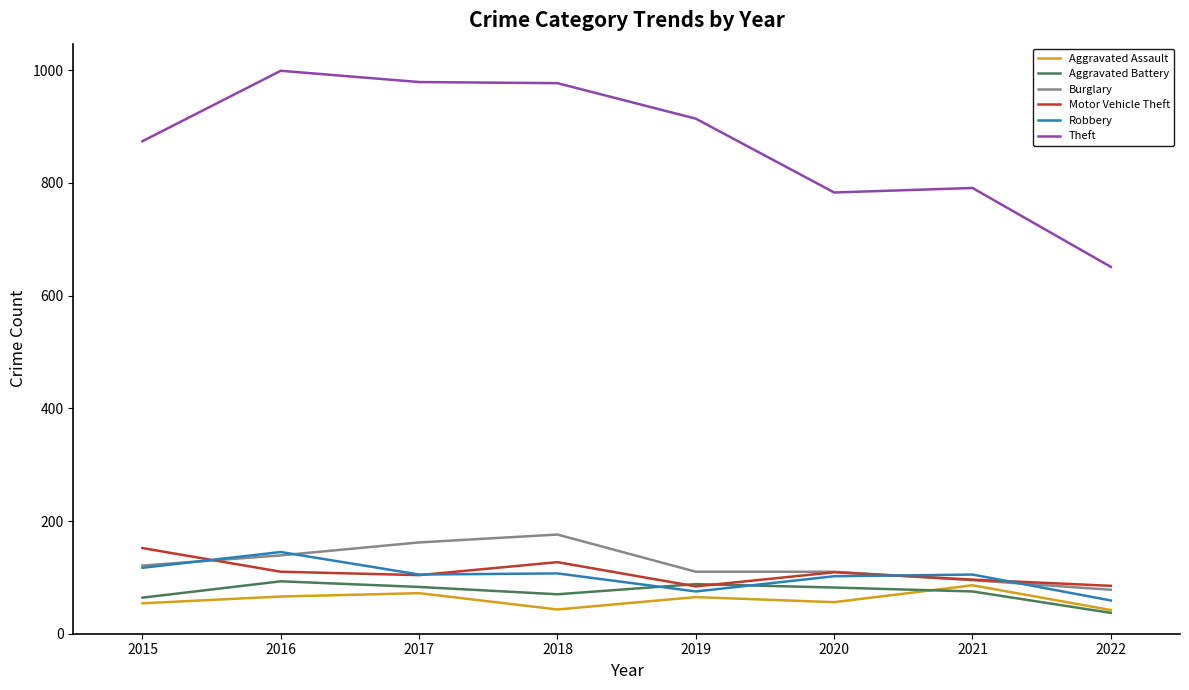

What is the smallest value displayed?

37